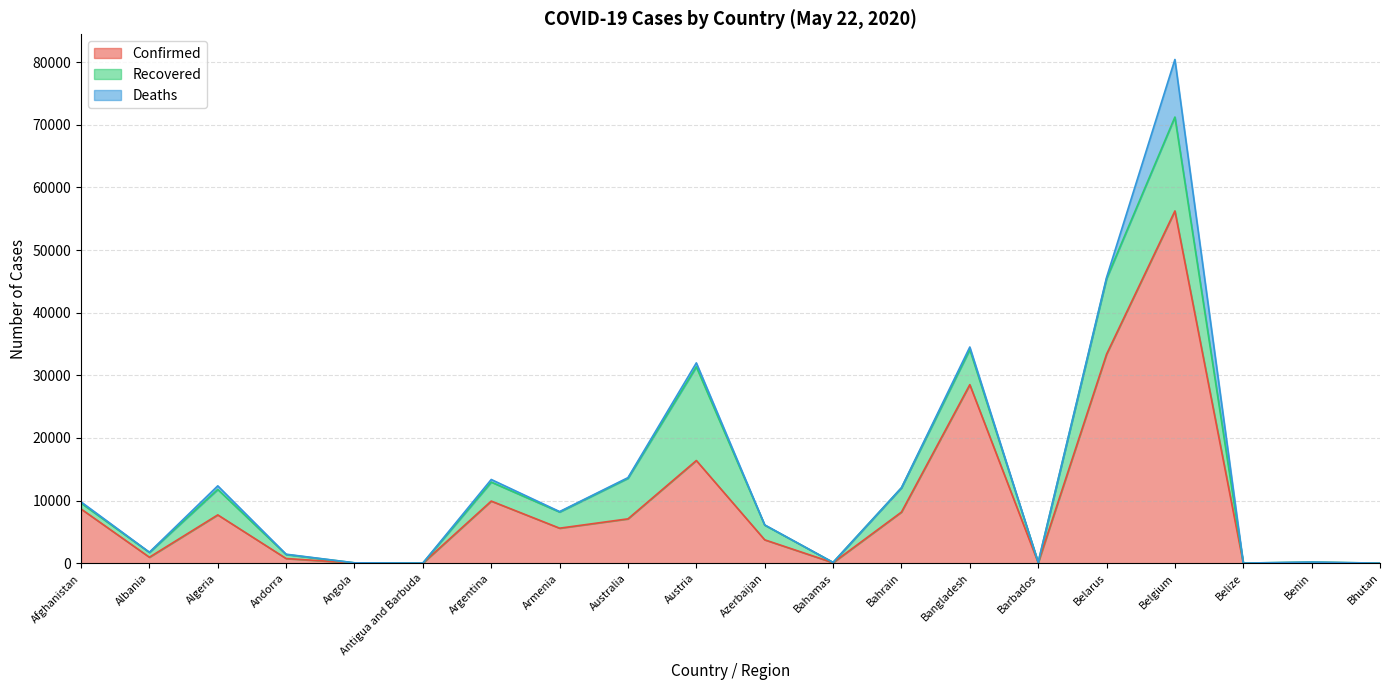

What is the lowest value of the Recovered series?

6